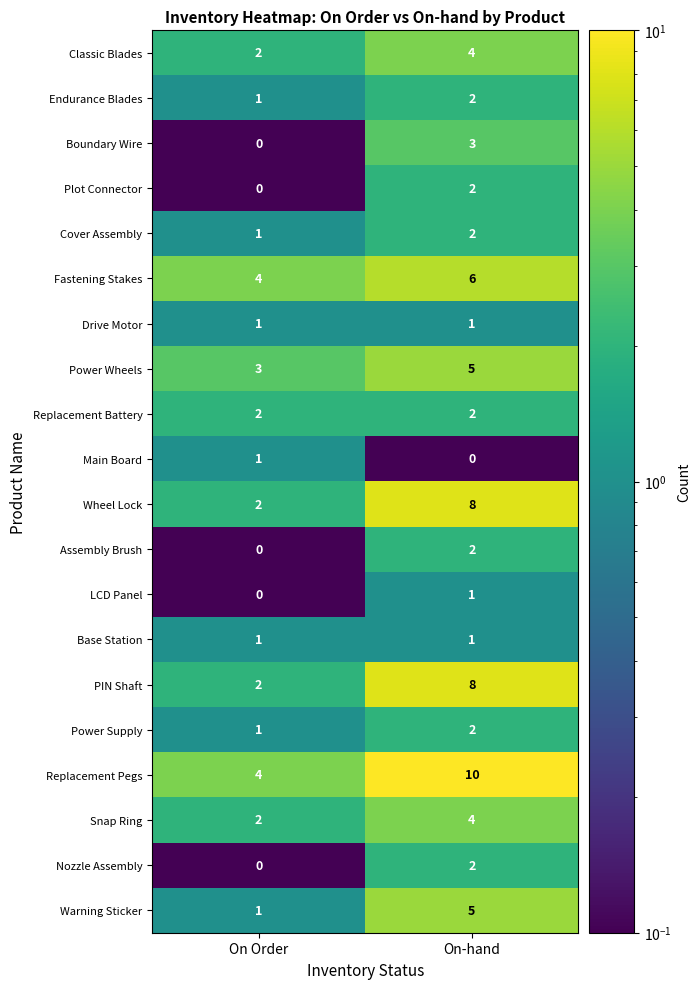

How many categories are shown in the chart?

2